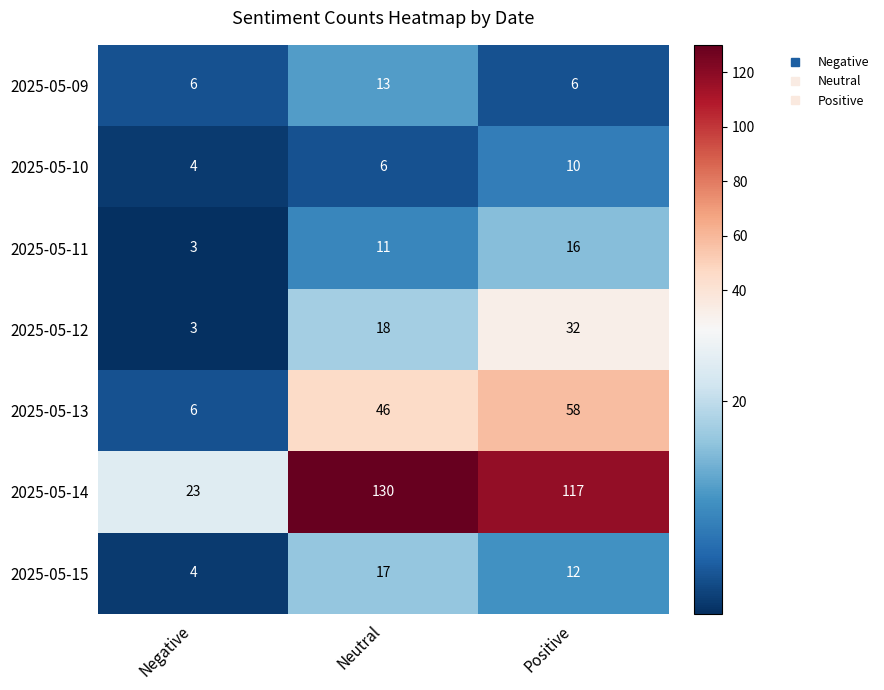

What is the sum of the 2025-05-11 values at Negative and Neutral?

14